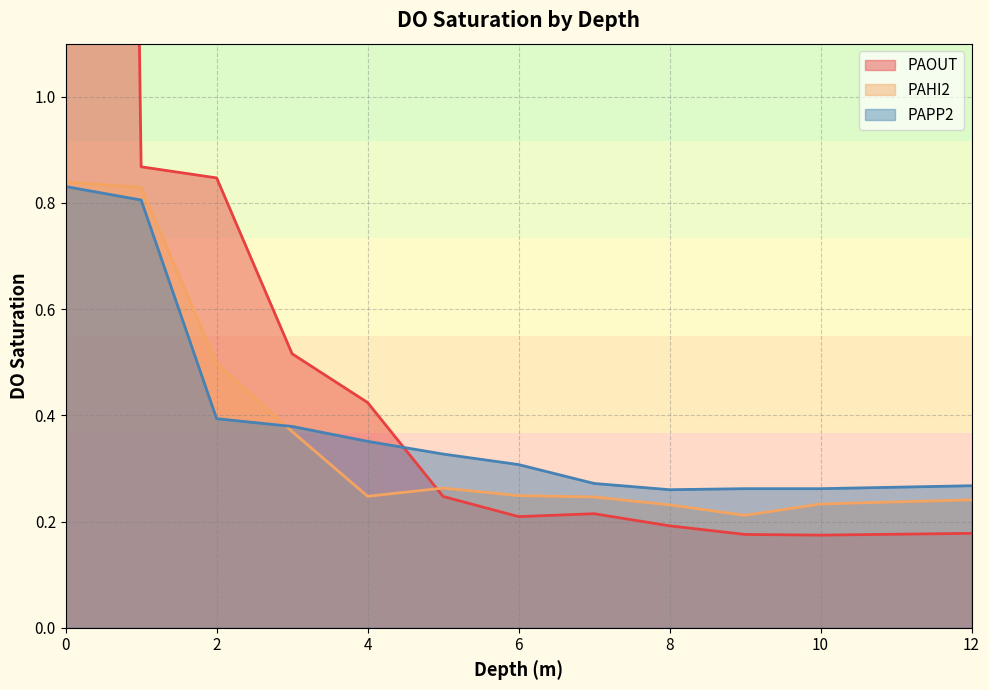

What is the value of the PAHI2 point at the 8th from the left?

0.2